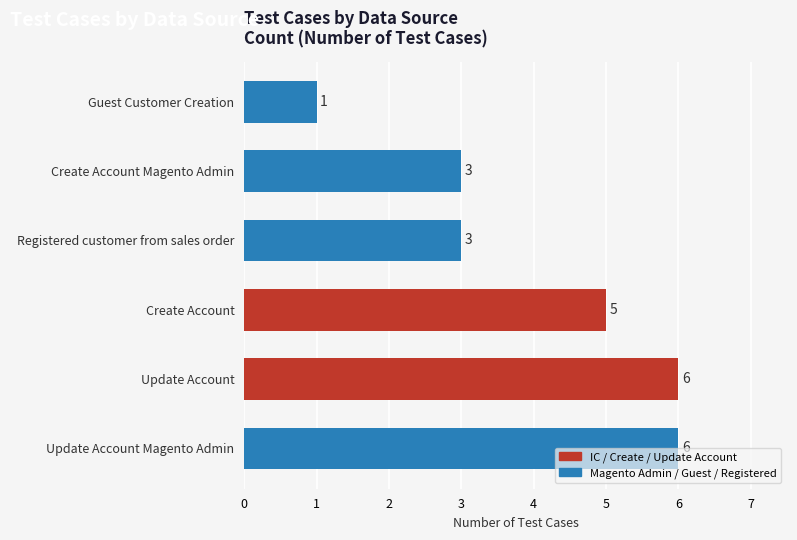

How many values are below 5?

3